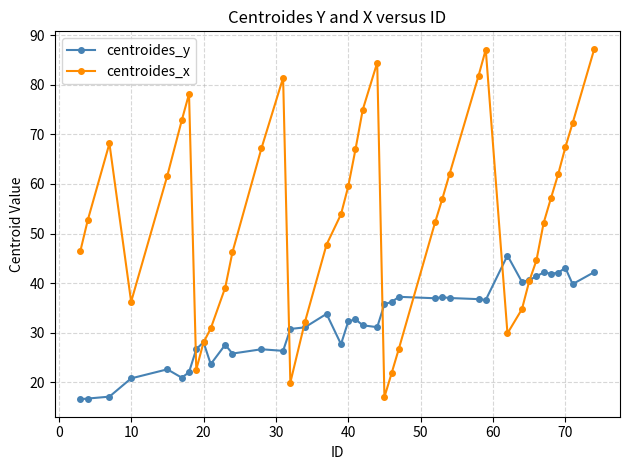

Which series has the largest total across all categories?

centroides_x